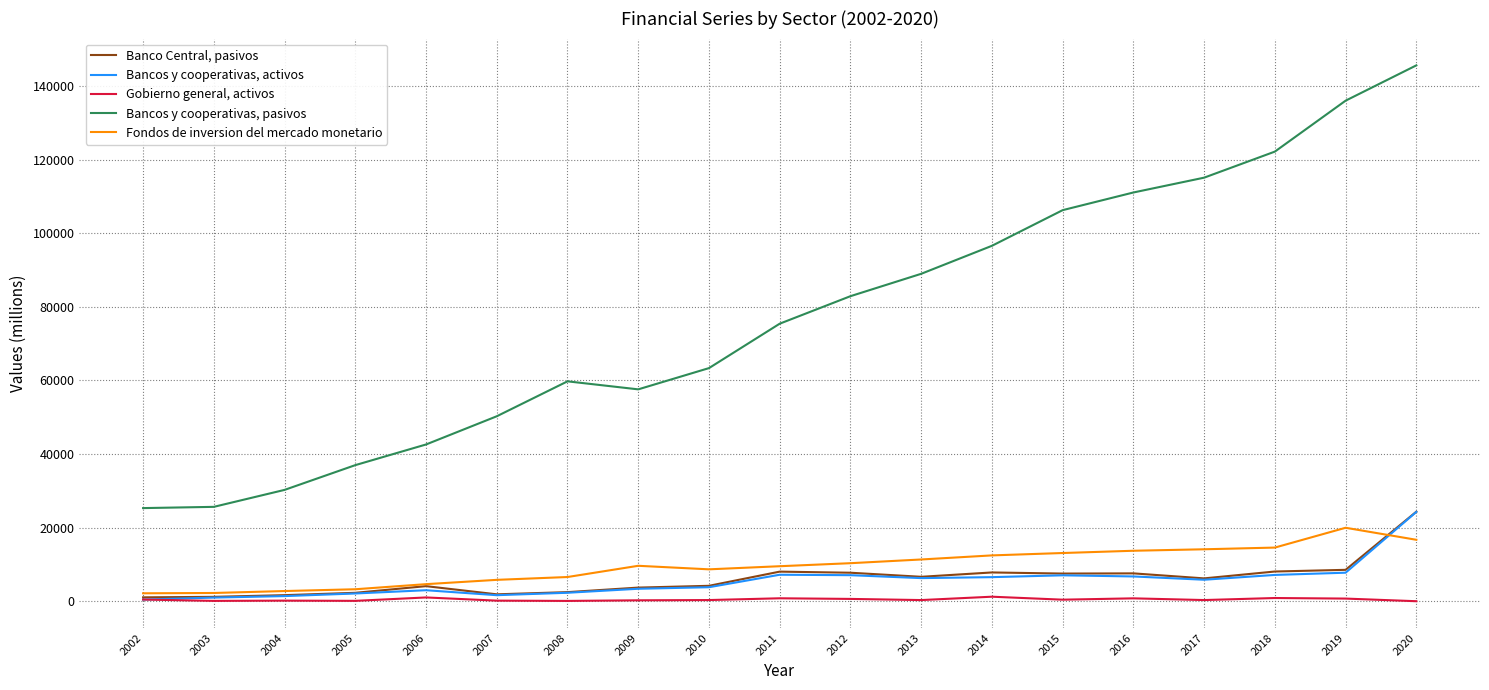

True or false: Banco Central, pasivos has a value of 2385 at 2018.

False